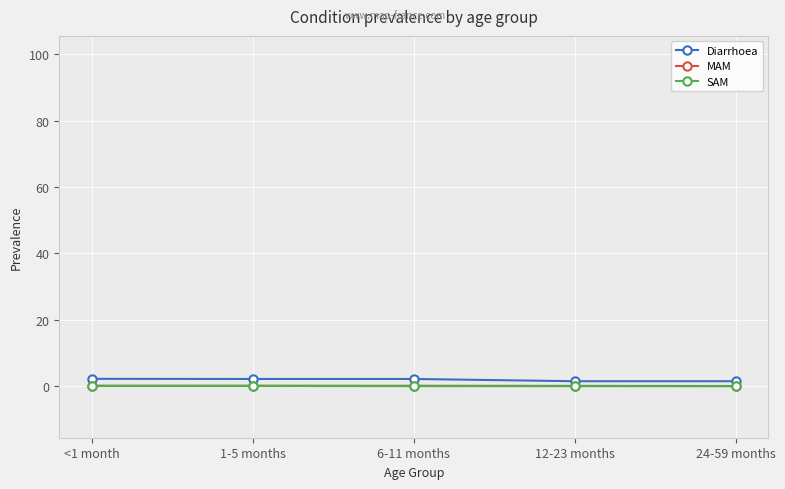

Which label corresponds to the largest value in the chart?

<1 month